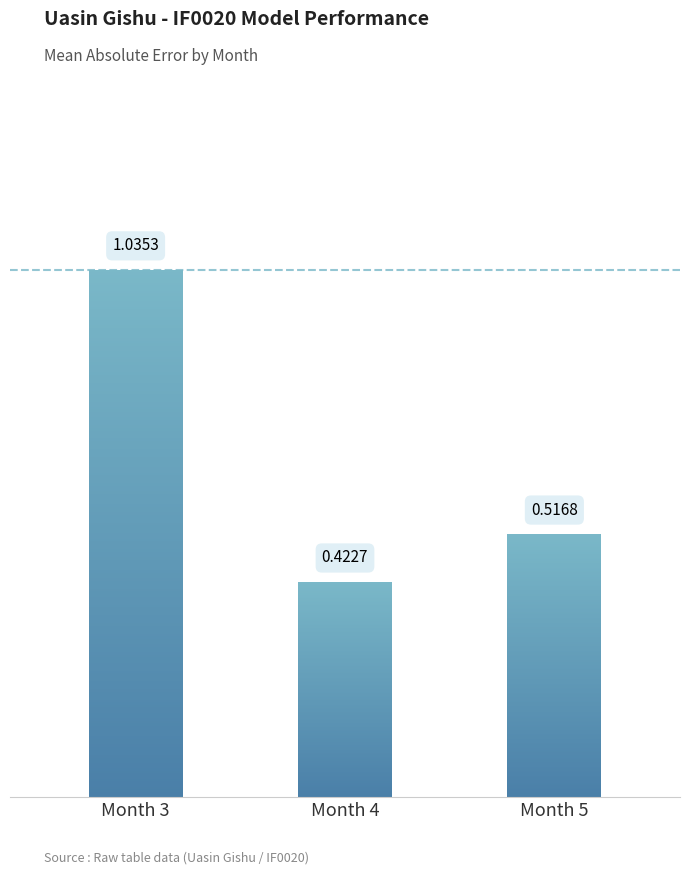

True or false: the data shows 0.4 at Month 3.

False